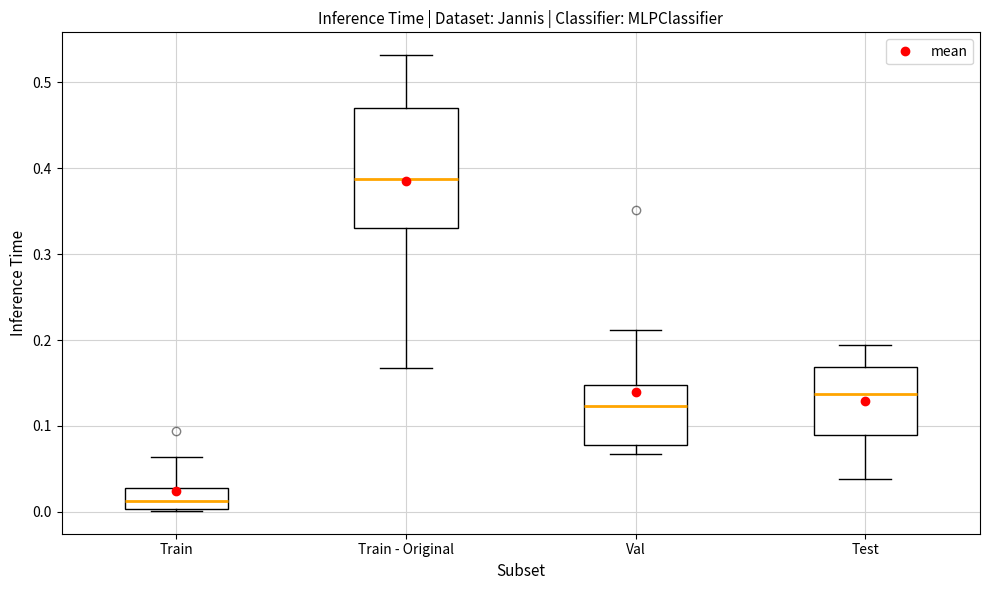

Where is the upper edge of the box for Test on the y-axis? The values are not printed on the chart, so give them approximately, as read against the axis.

0.17